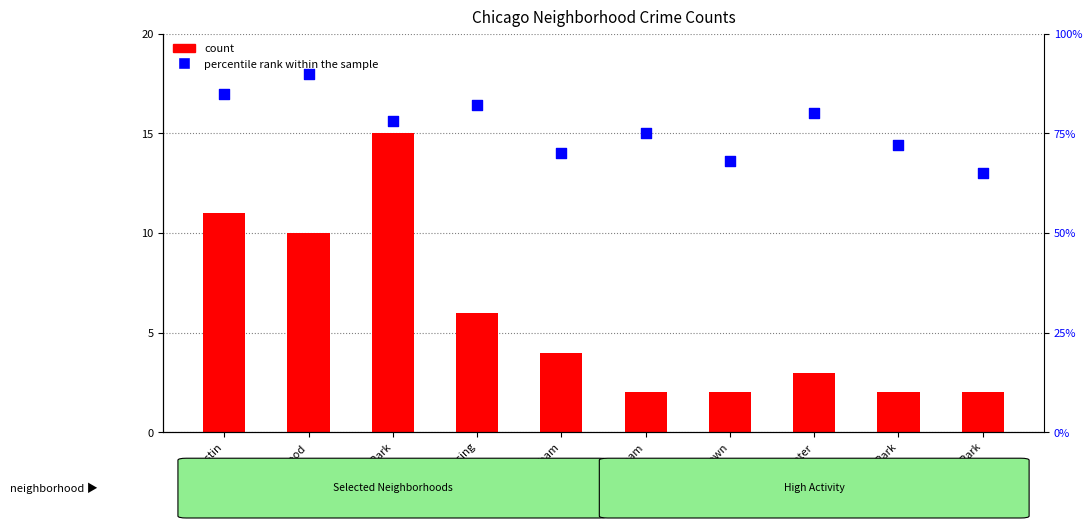

Which series has the widest spread of Y values?

percentile rank within the sample